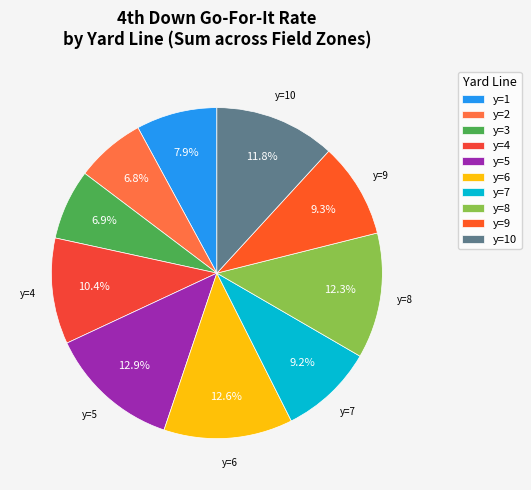

Is there any slice that represents more than half of the pie?

No